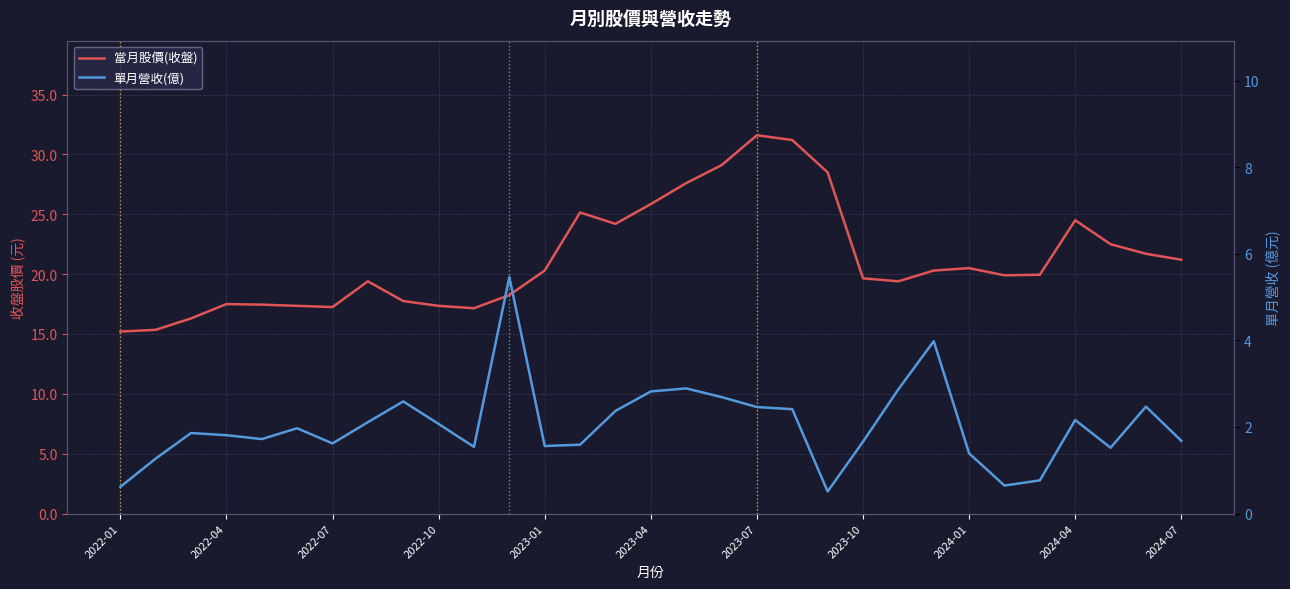

The value of 單月營收(億) at 16 is 4.3. True or false?

False